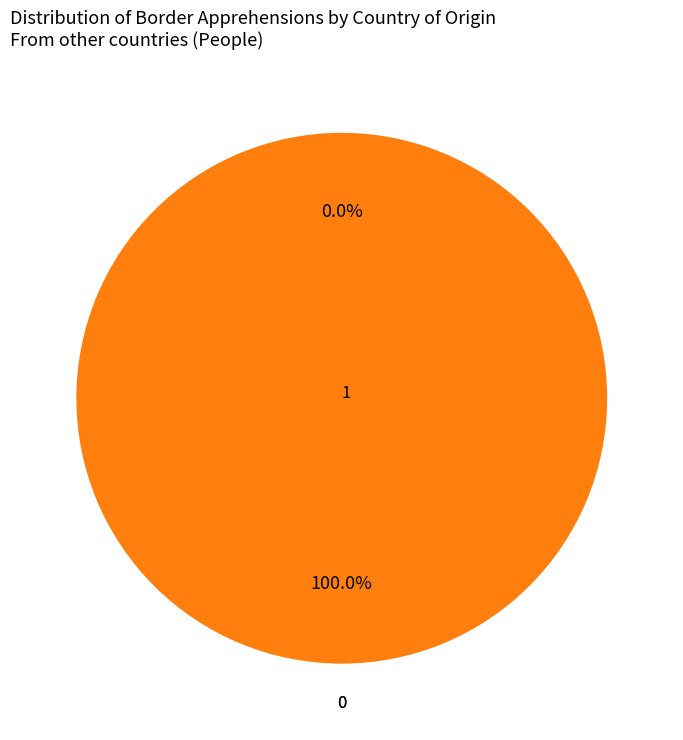

To the nearest percent, what is the difference between the largest and smallest slice percentages?

100%